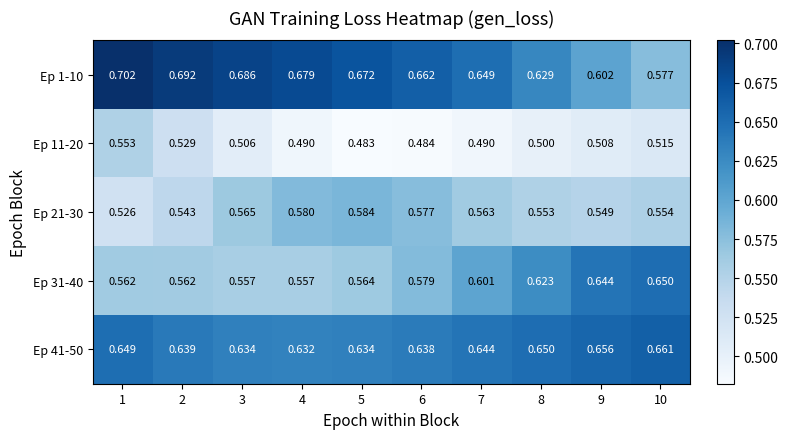

Is the value of Ep 41-50 at 3 greater than the value of Ep 31-40 at 10?

No